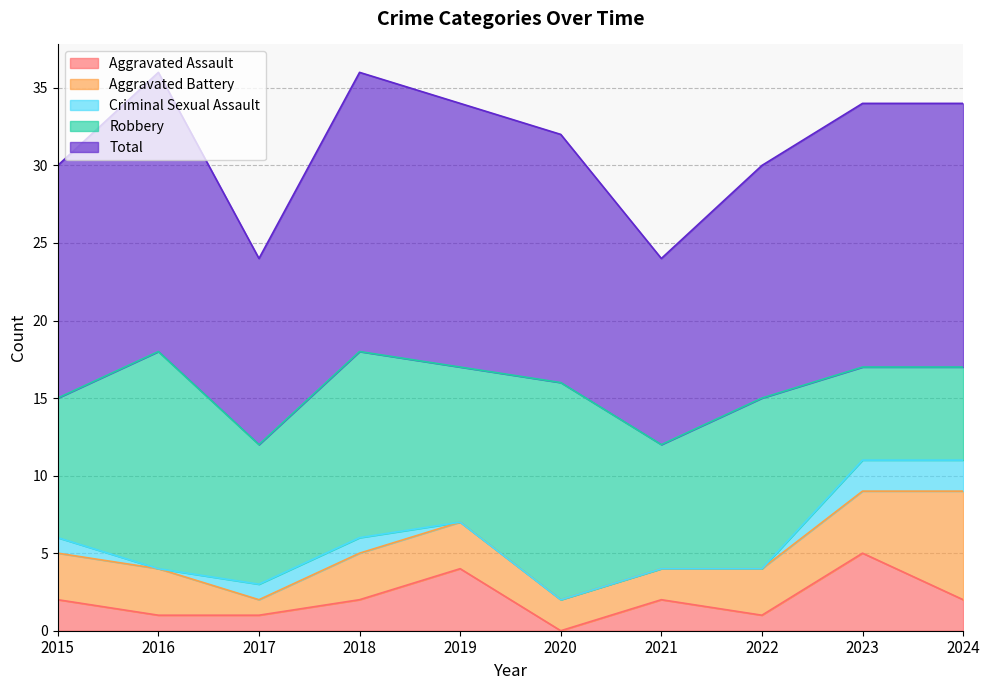

Which has a higher value, 2015 or 2022?

2015